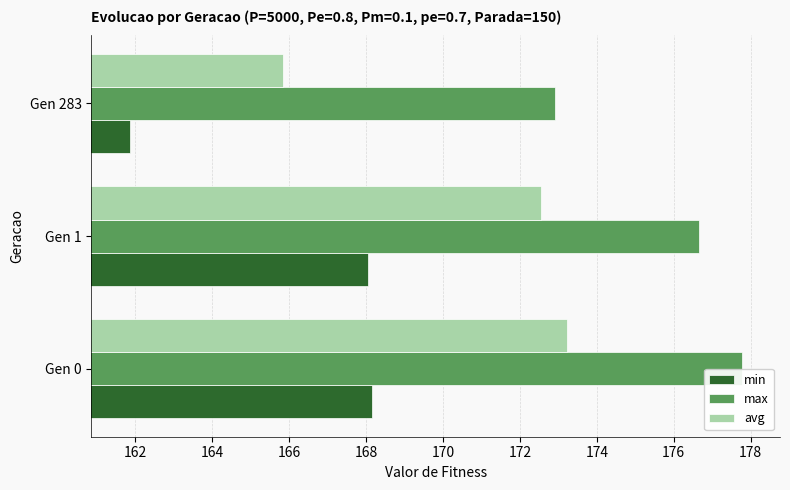

Rank the series by their maximum value, from highest to lowest.

max, avg, min